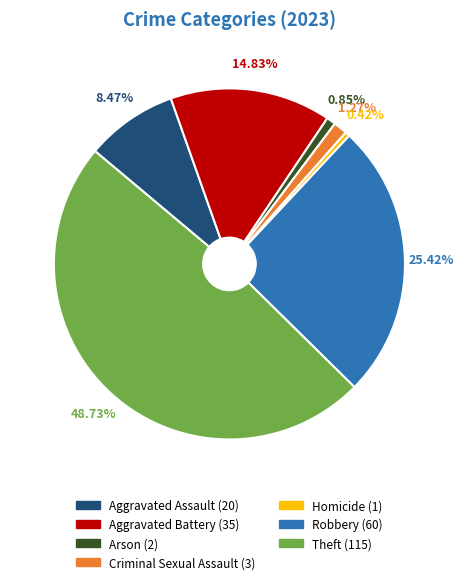

Approximately how many times larger is the value at Aggravated Assault compared to Theft?

0.2